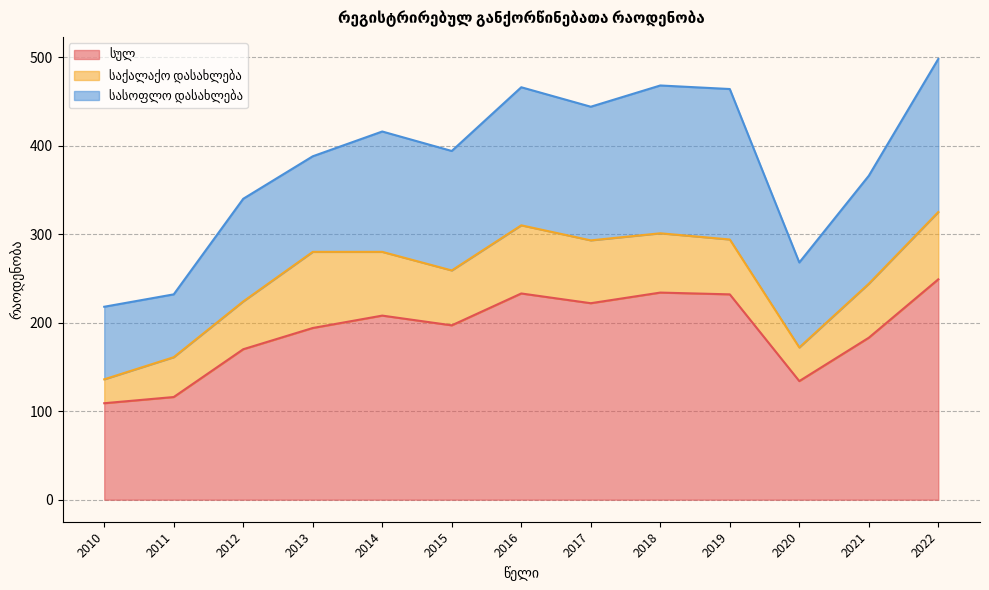

Reading right to left, what are all the values shown in this chart?

სულ: 2022=249	2021=183	2020=134	2019=232	2018=234	2017=222	2016=233	2015=197	2014=208	2013=194	2012=170	2011=116	2010=109
საქალაქო დასახლება: 2022=76	2021=61	2020=38	2019=62	2018=67	2017=71	2016=77	2015=62	2014=72	2013=86	2012=54	2011=45	2010=27
სასოფლო დასახლება: 2022=173	2021=122	2020=96	2019=170	2018=167	2017=151	2016=156	2015=135	2014=136	2013=108	2012=116	2011=71	2010=82